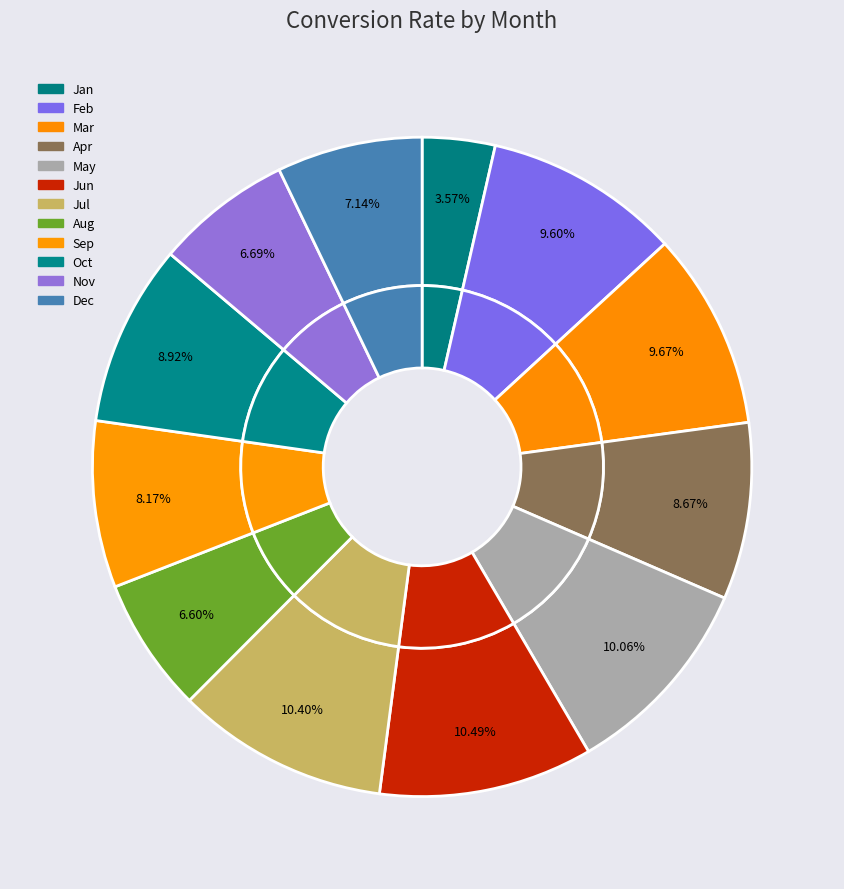

What percentage is the Dec slice, to the nearest percent?

7%